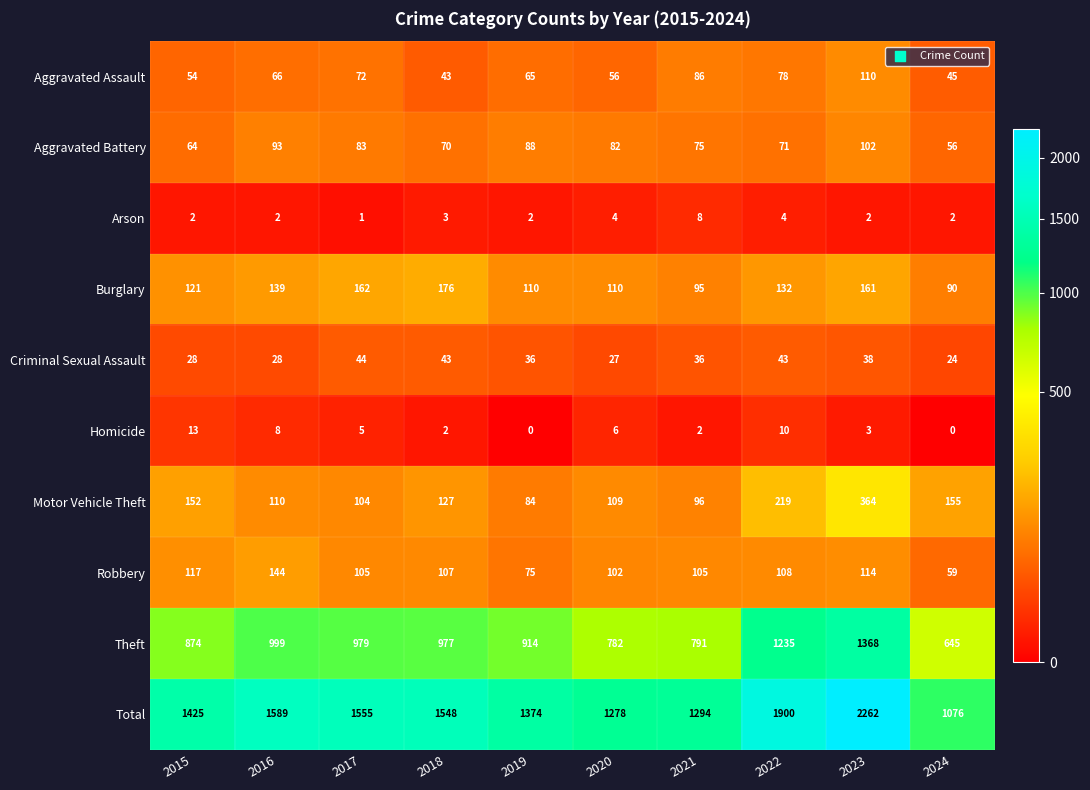

What is the spread (max minus min) of values at 2018?

1546